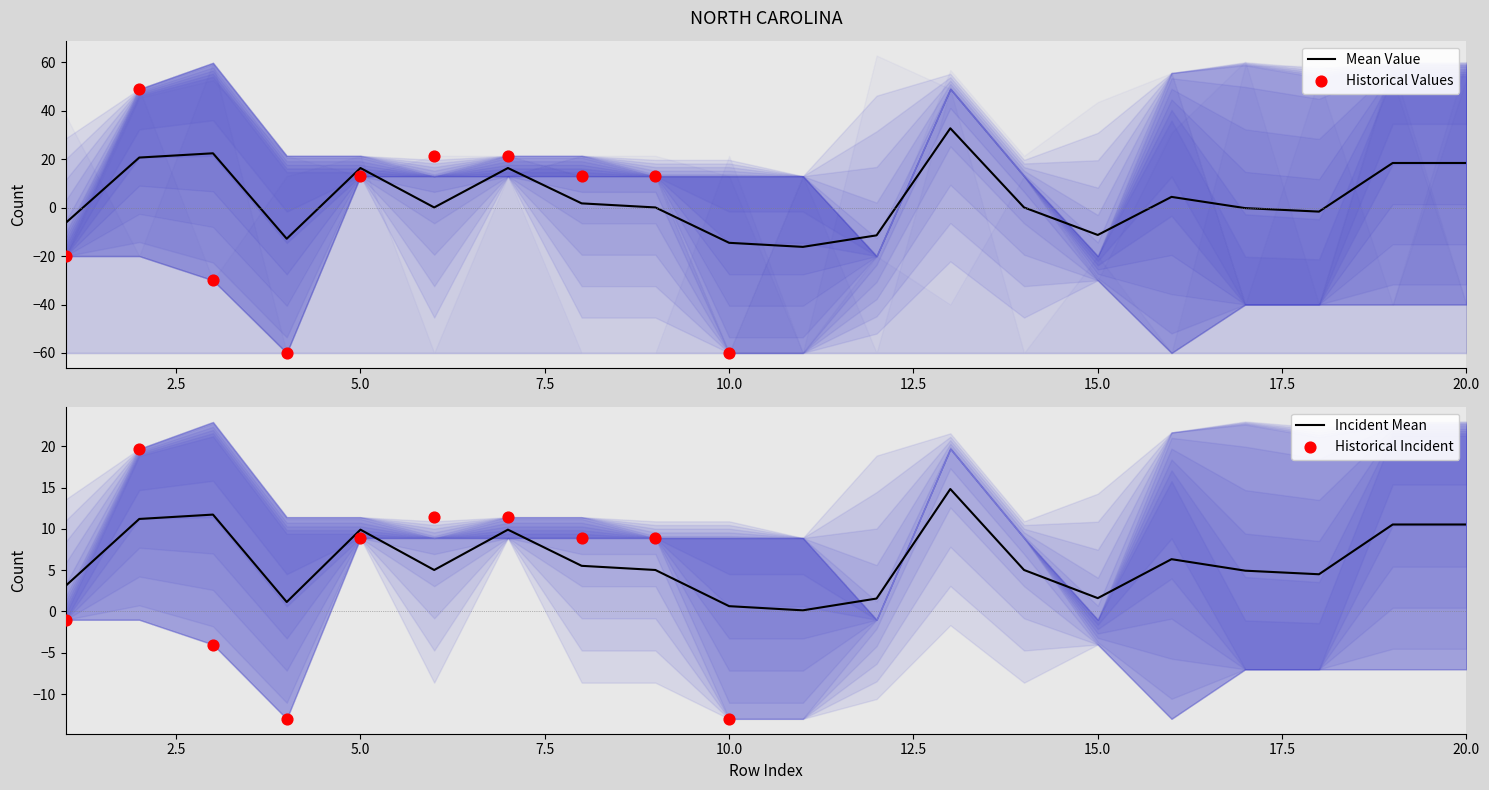

What is the highest value of the Mean Value series?

32.8